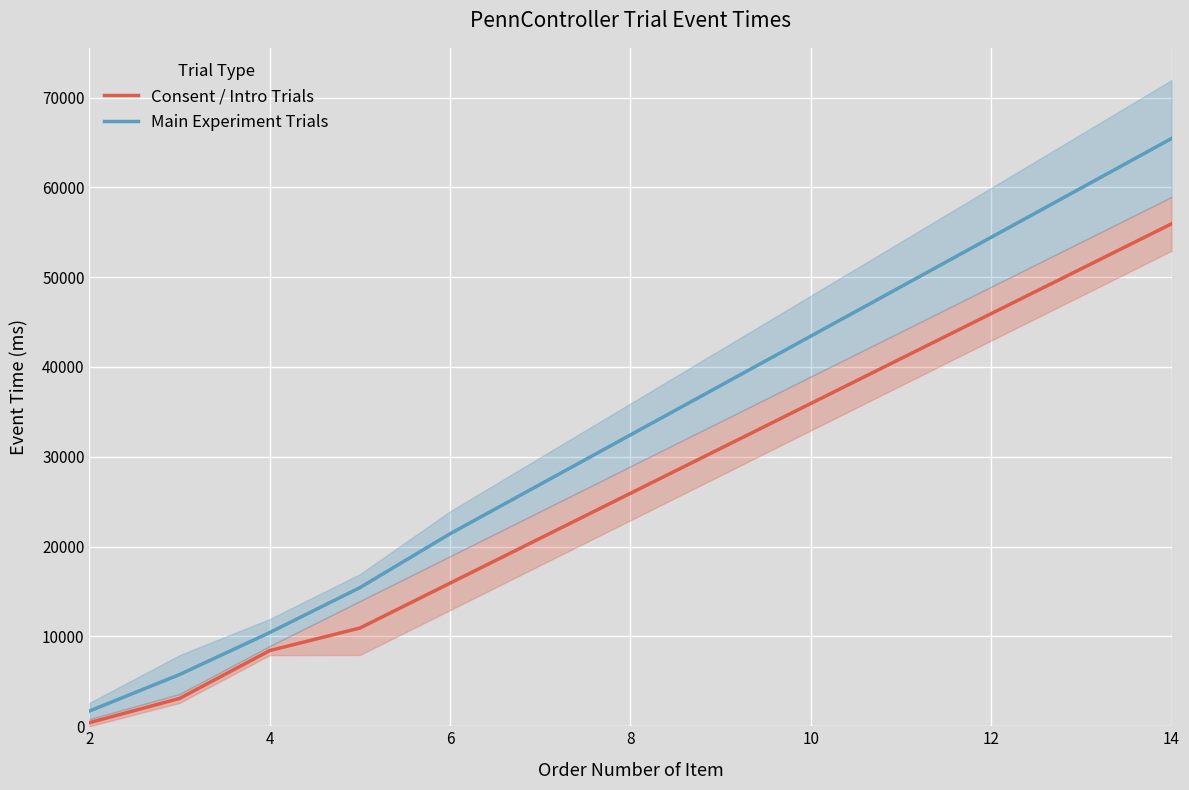

What is the maximum value for Consent / Intro Trials?

55937.0